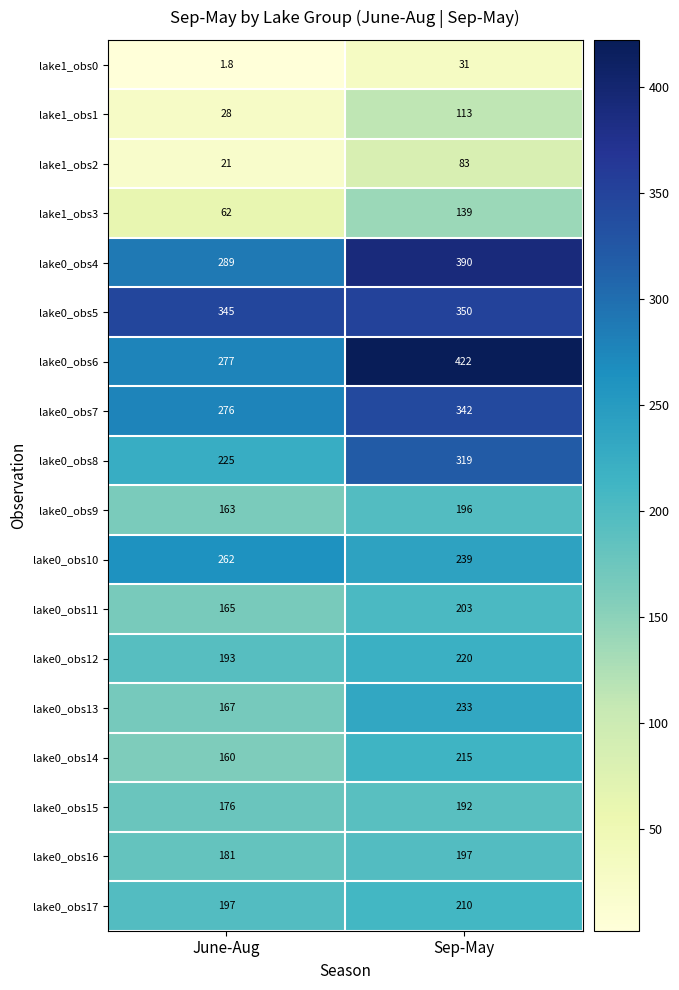

What is the total value across all series at June-Aug?

3188.8